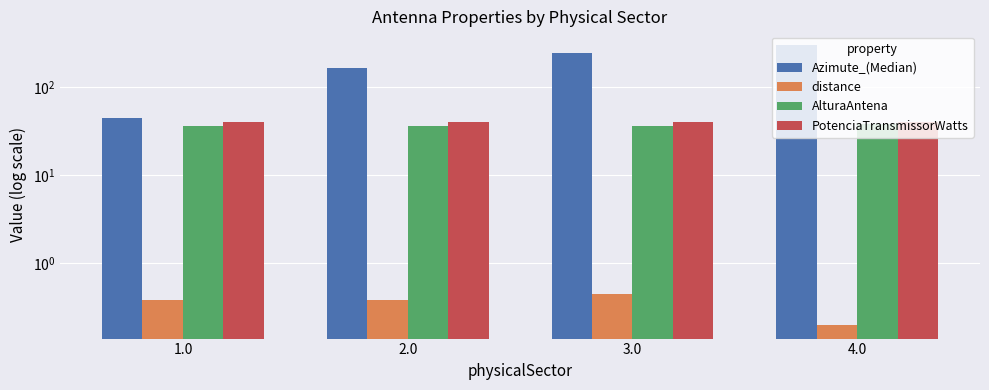

What value does the distance series have at 3.0?

0.4